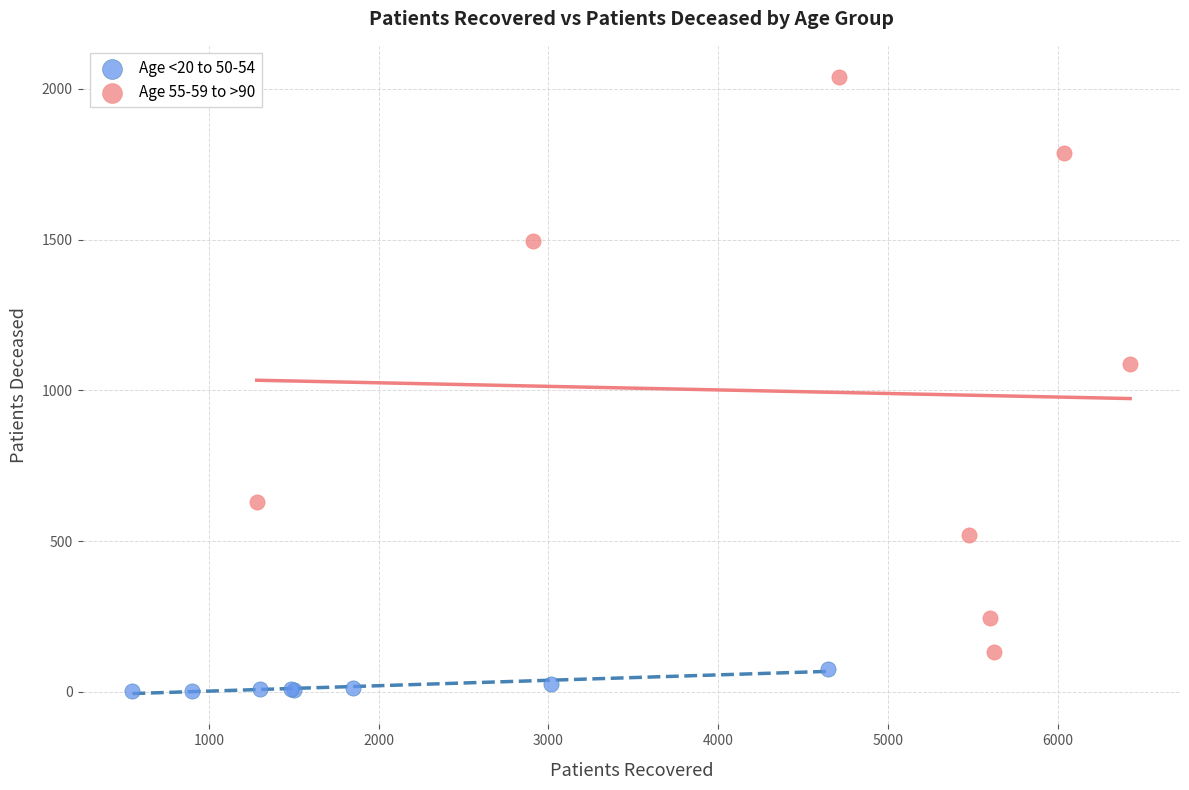

Which series has the widest spread of Y values?

Age 55-59 to >90